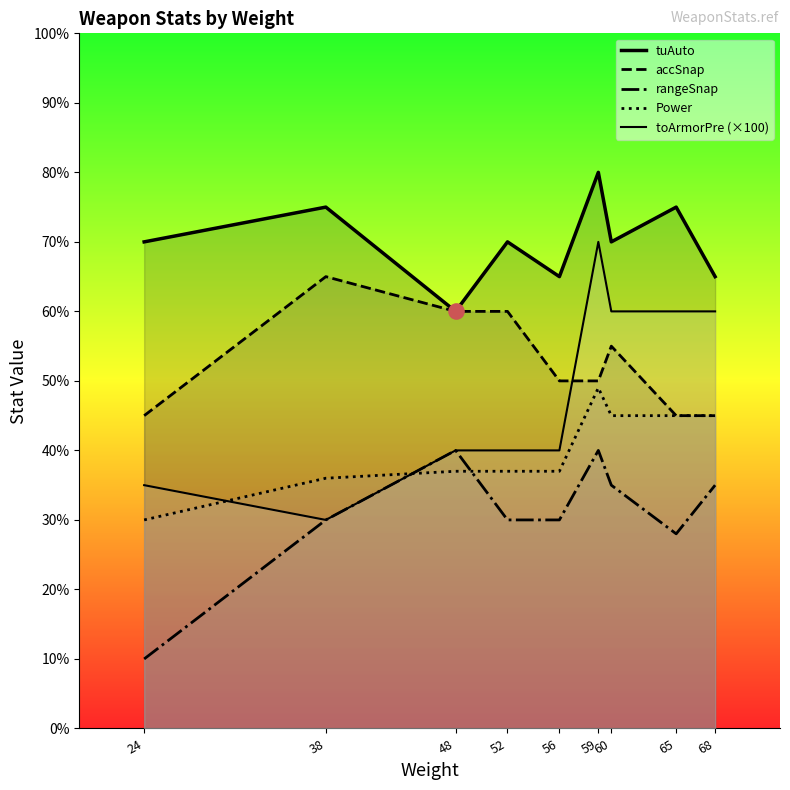

At which category is the sum across all series the highest?

59